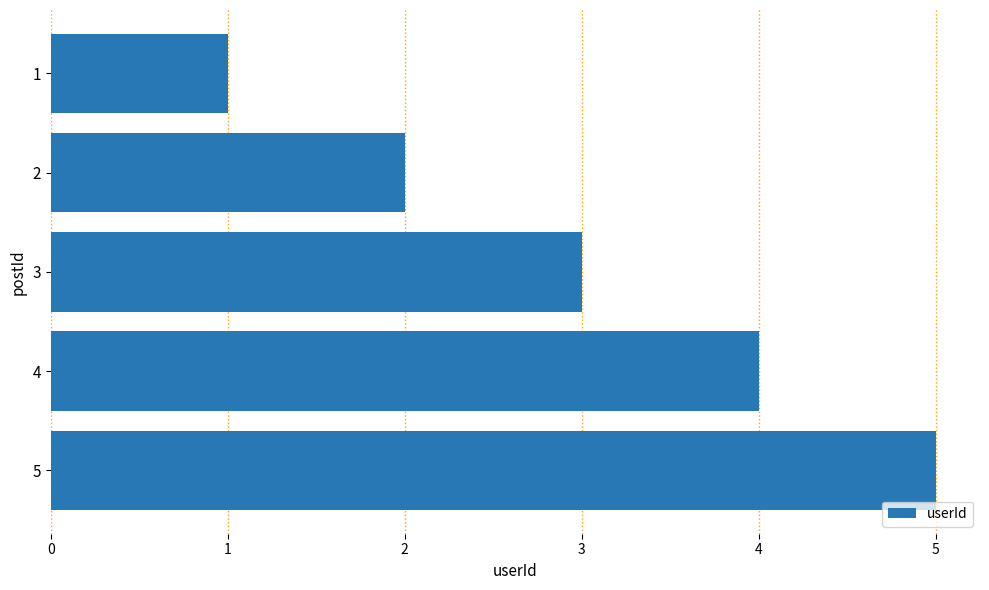

The chart shows a value of 5 at 5. True or false?

True